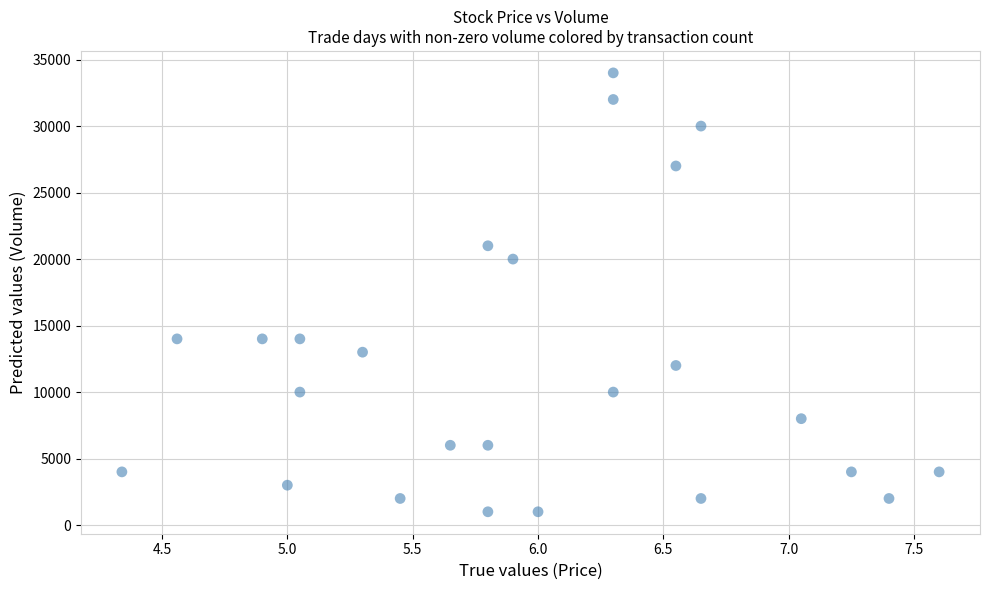

What Y value in the scatter plot is closest to 17500?

20000